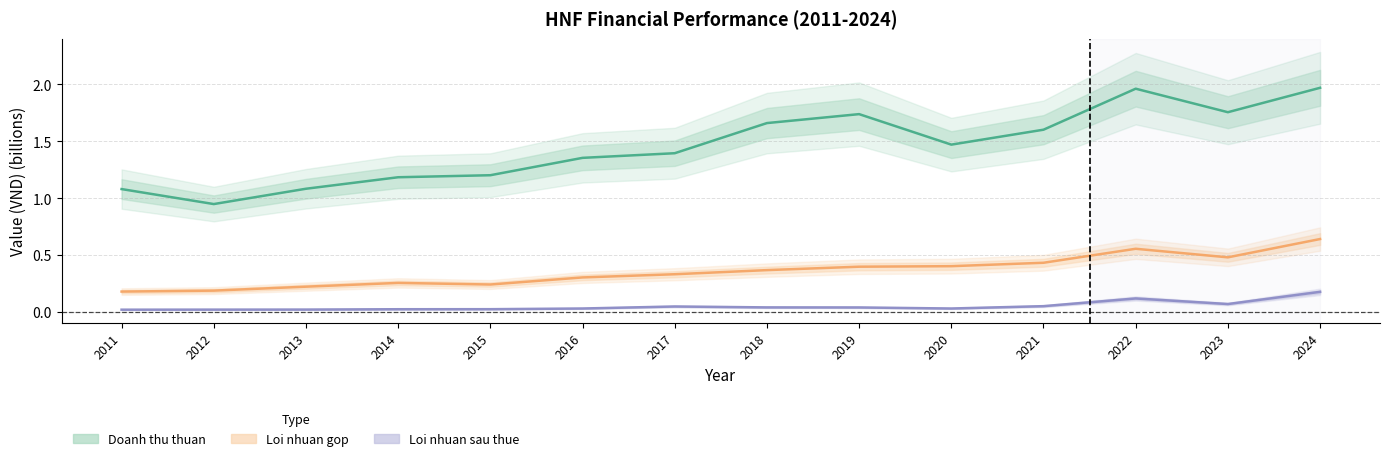

Does the chart display data point markers on the line(s)?

No